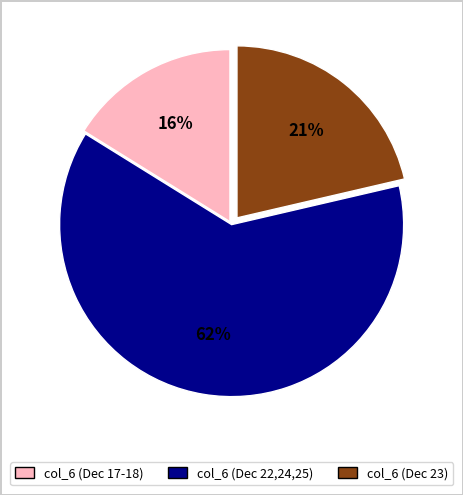

Rank the categories by value from highest to lowest.

col_6 (Dec 22,24,25), col_6 (Dec 23), col_6 (Dec 17-18)